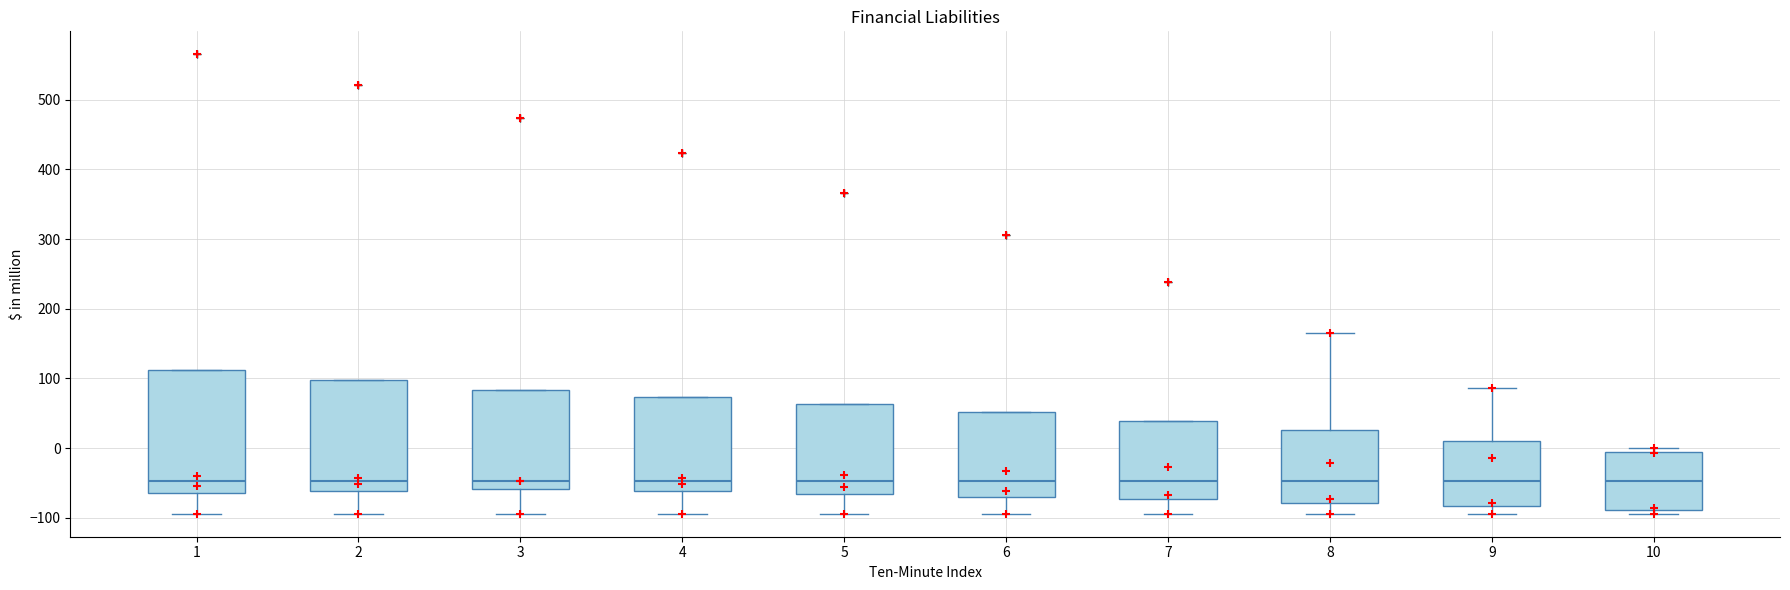

Which box is the tallest, from its lower edge to its upper edge?

1